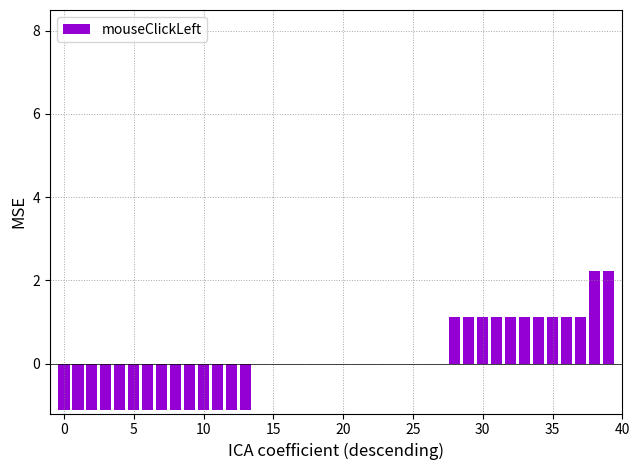

What is the maximum value shown in the chart?

2.2